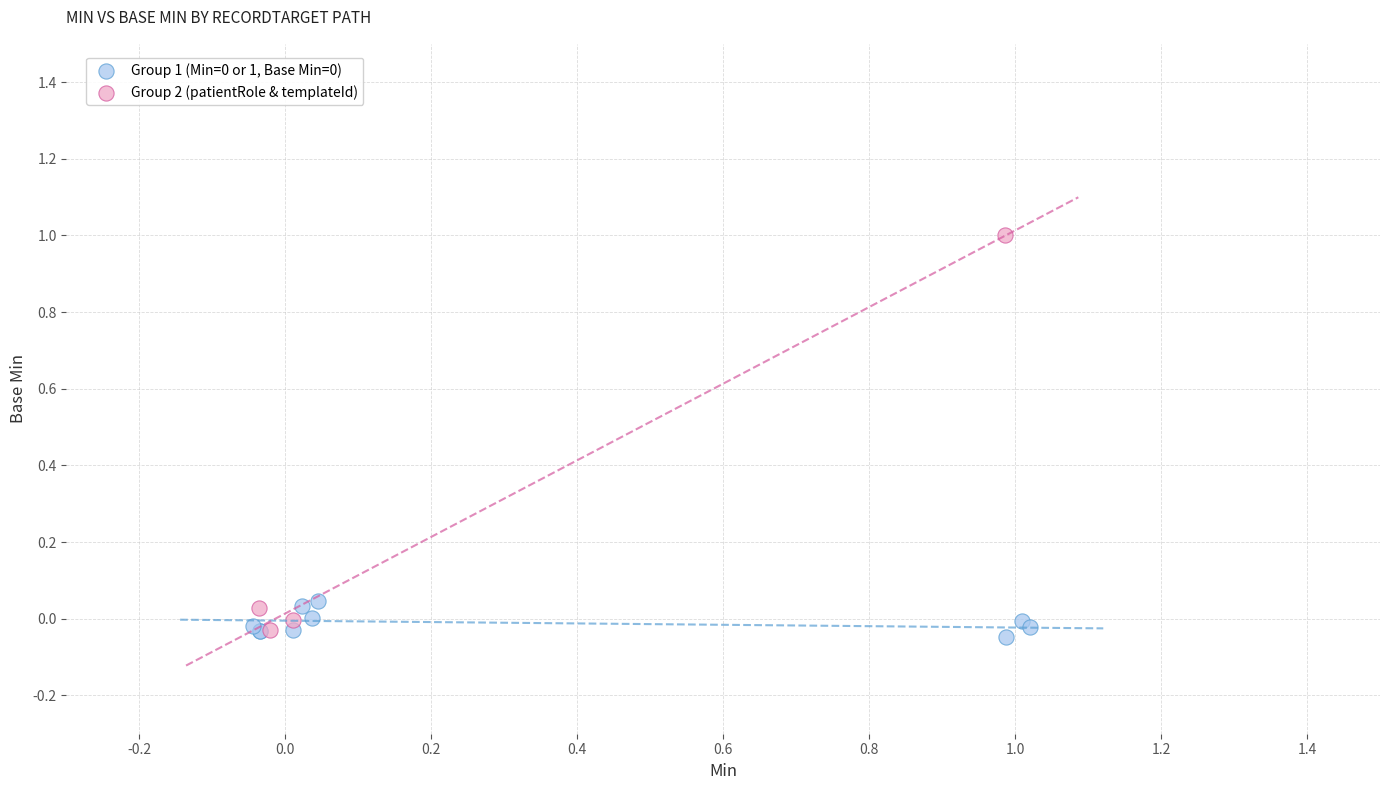

Which series has the widest spread of Y values?

Group 2 (patientRole & templateId)